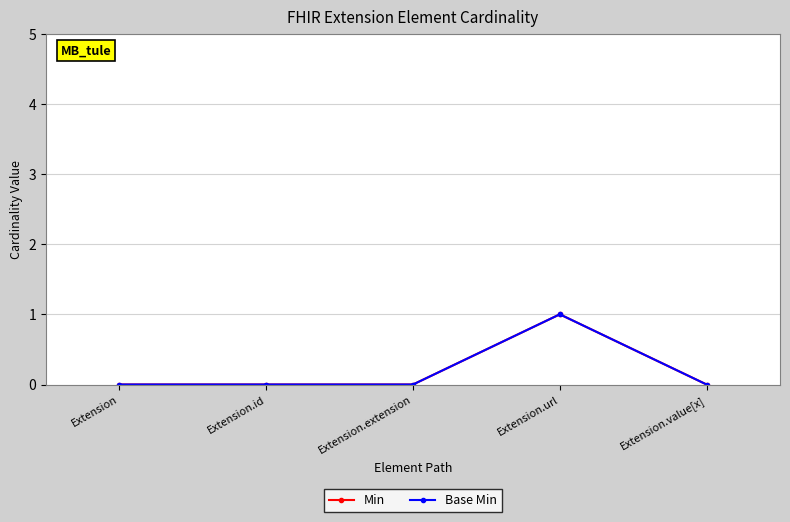

Does the chart have visible grid lines?

Yes